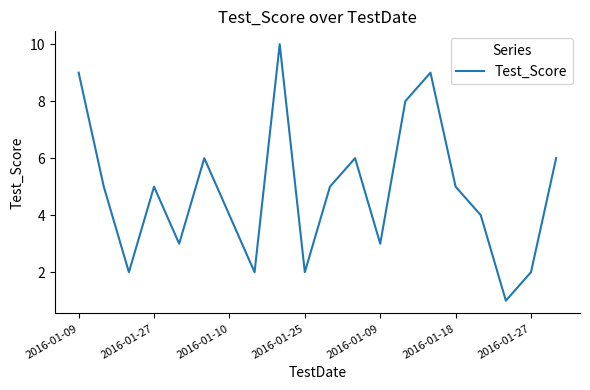

What is the maximum value shown in the chart?

10